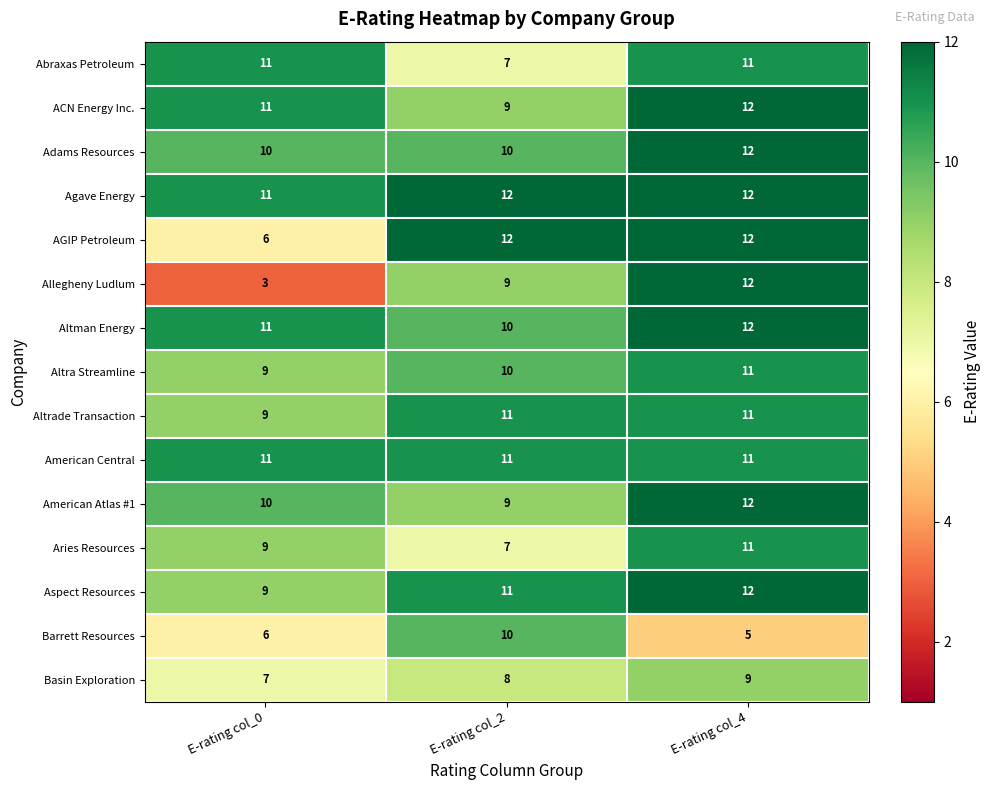

Which series has the largest total across all categories?

Agave Energy